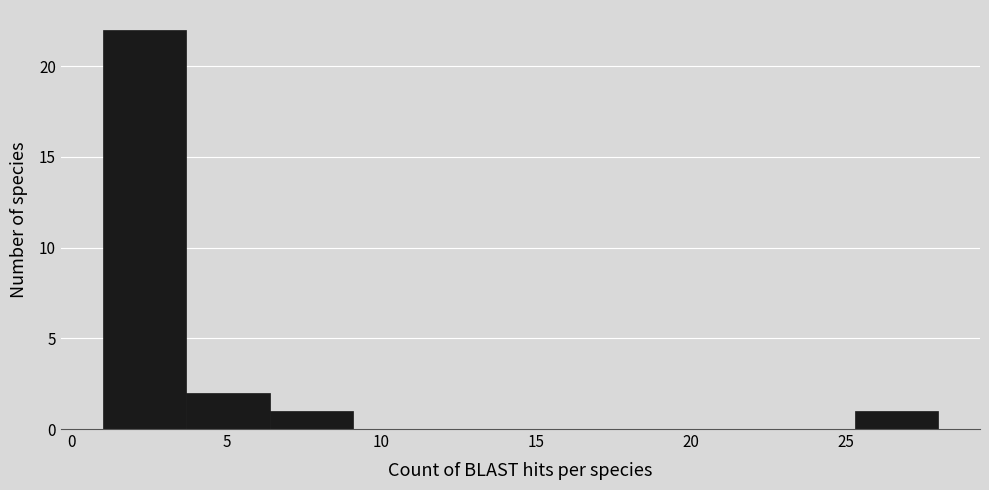

Which range on the x-axis has the tallest bar?

1.0 to 3.7